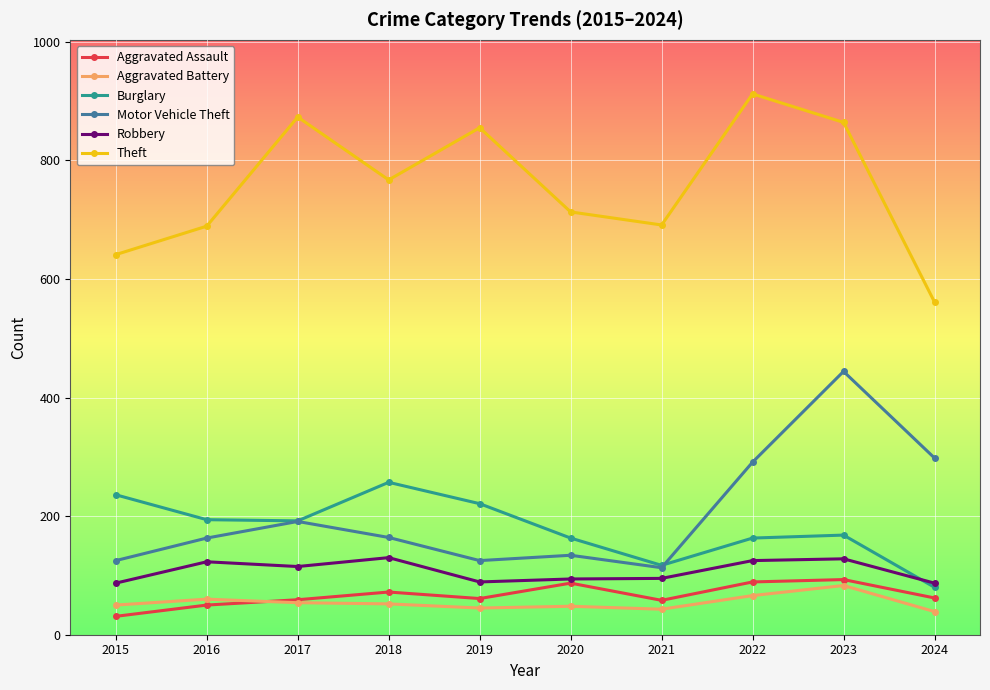

What is the difference between the highest and lowest values at 2020?

665